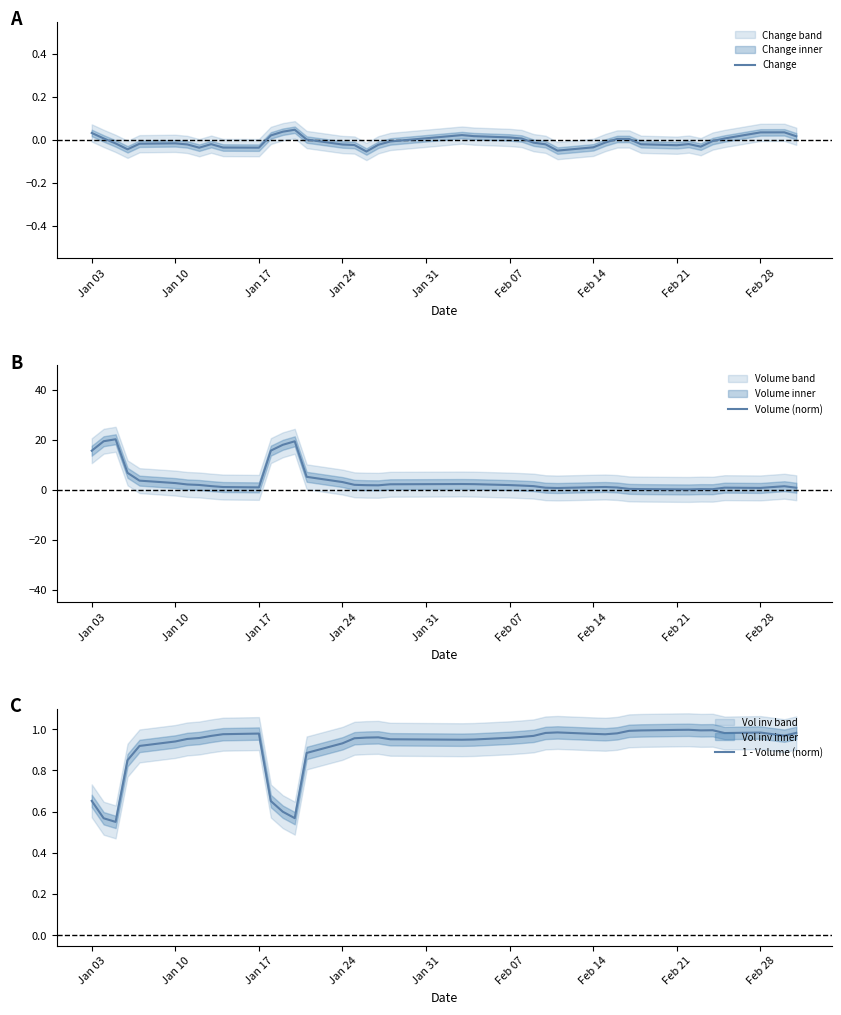

Is it true that Volume (norm) equals 1.9 at Feb 07?

True